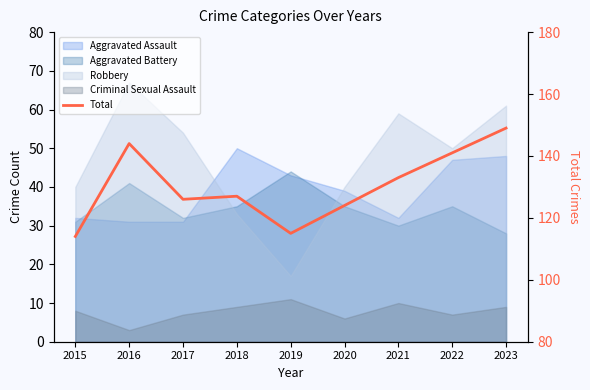

List the labels in order of value, largest first.

2023, 2016, 2022, 2021, 2018, 2017, 2020, 2019, 2015